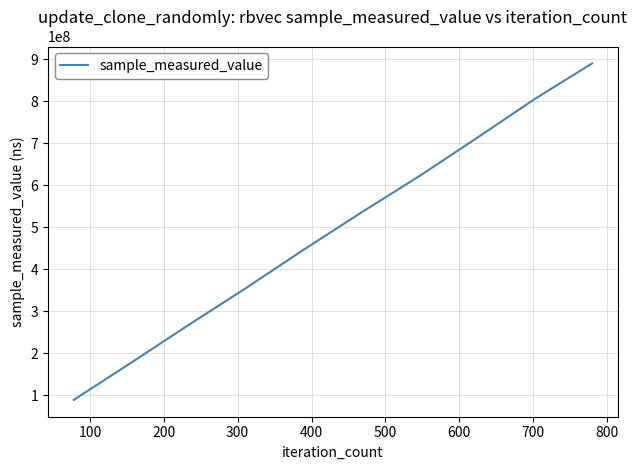

What is the maximum value shown in the chart?

889856737